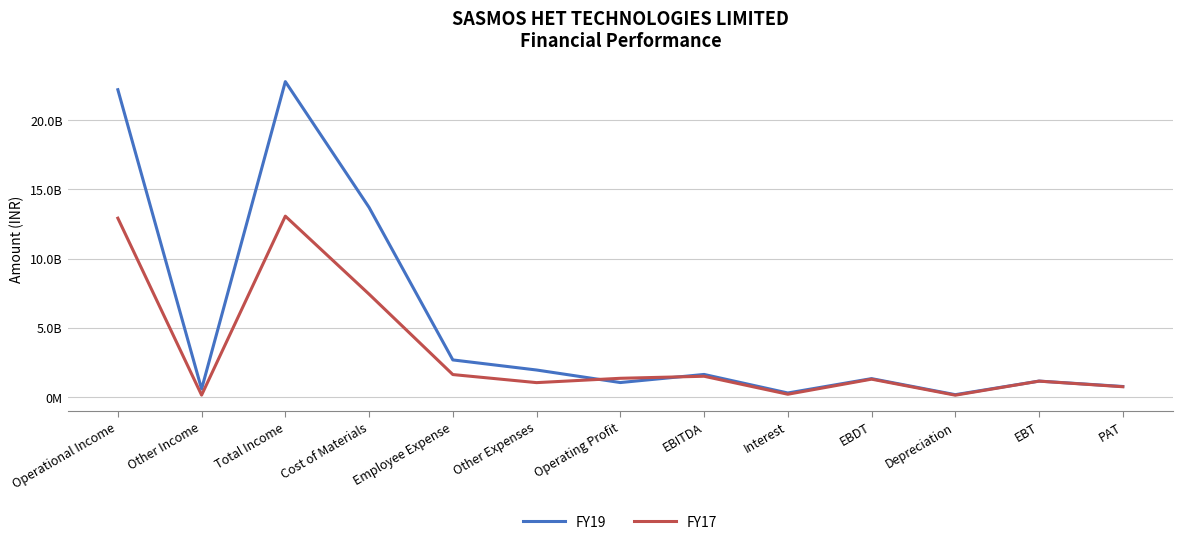

Is the value of FY17 at Other Income greater than the value of FY19 at Other Expenses?

No